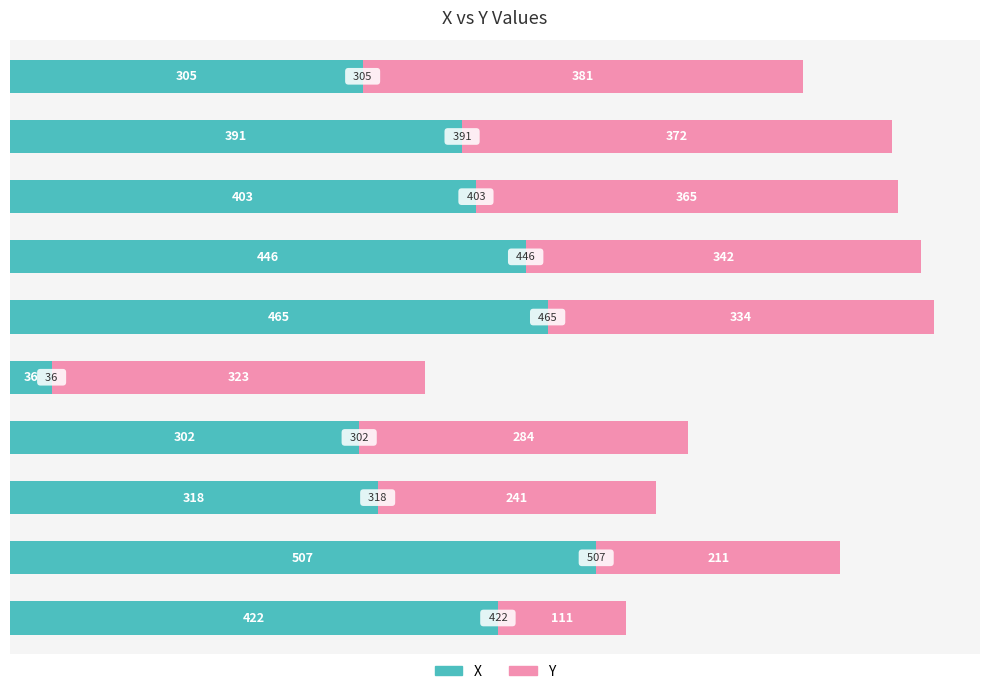

What is the sum of all X values?

3595